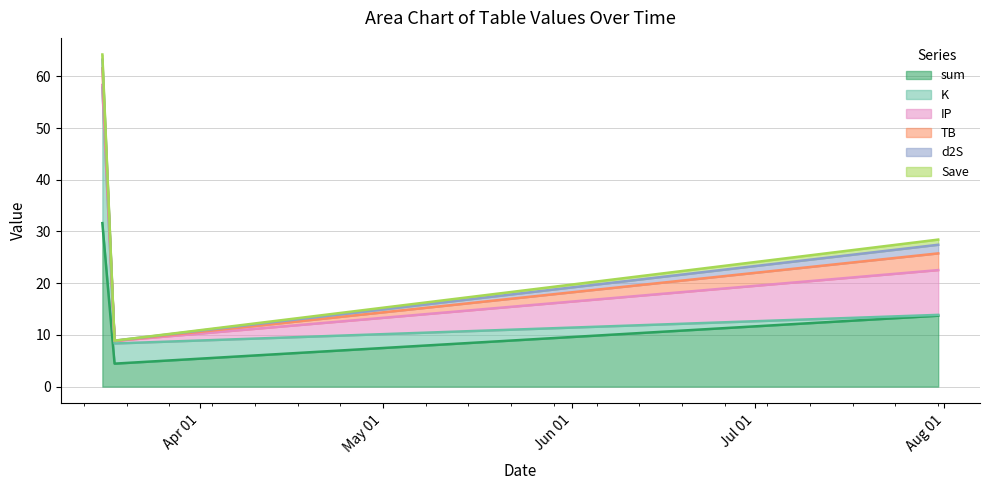

What is the sum of the K values at 2024-03-18 and 2024-03-16?

30.1